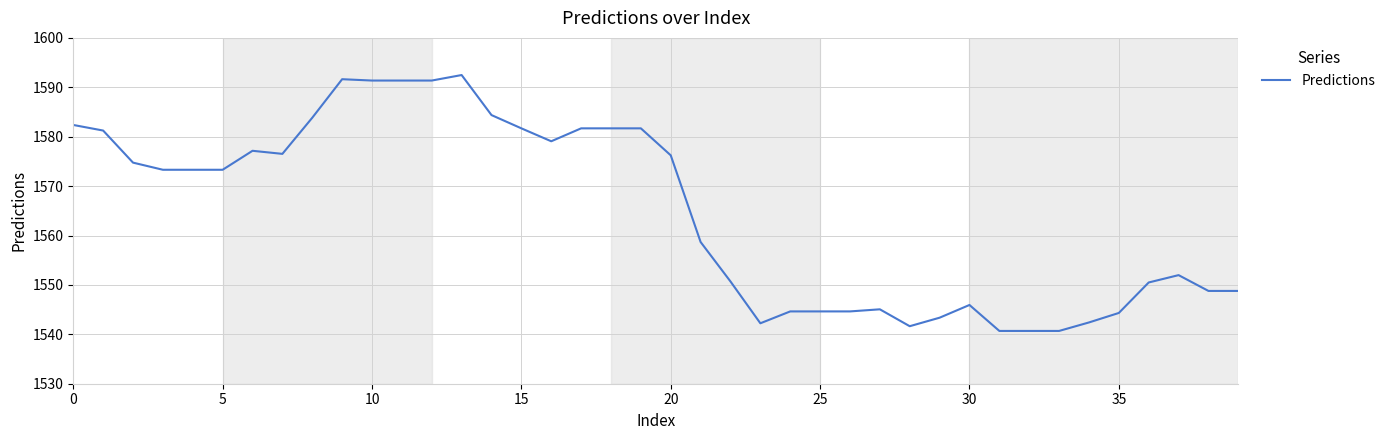

What is the maximum value shown in the chart?

1592.5